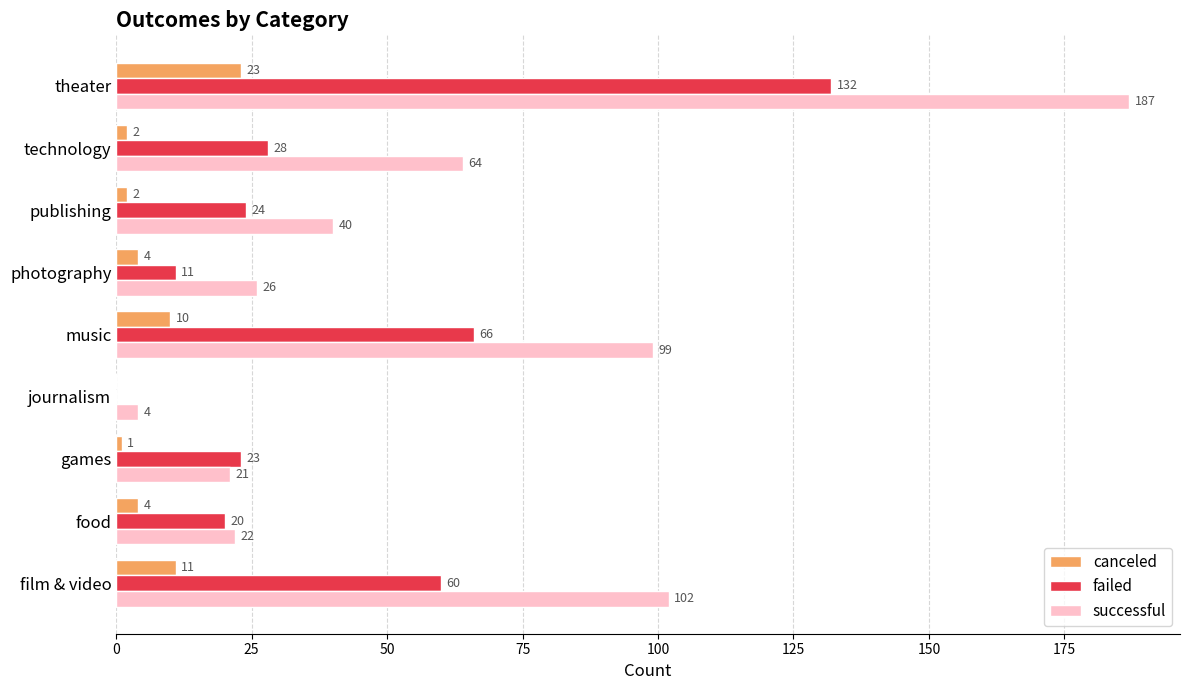

Between games and music, which series saw the biggest shift?

successful